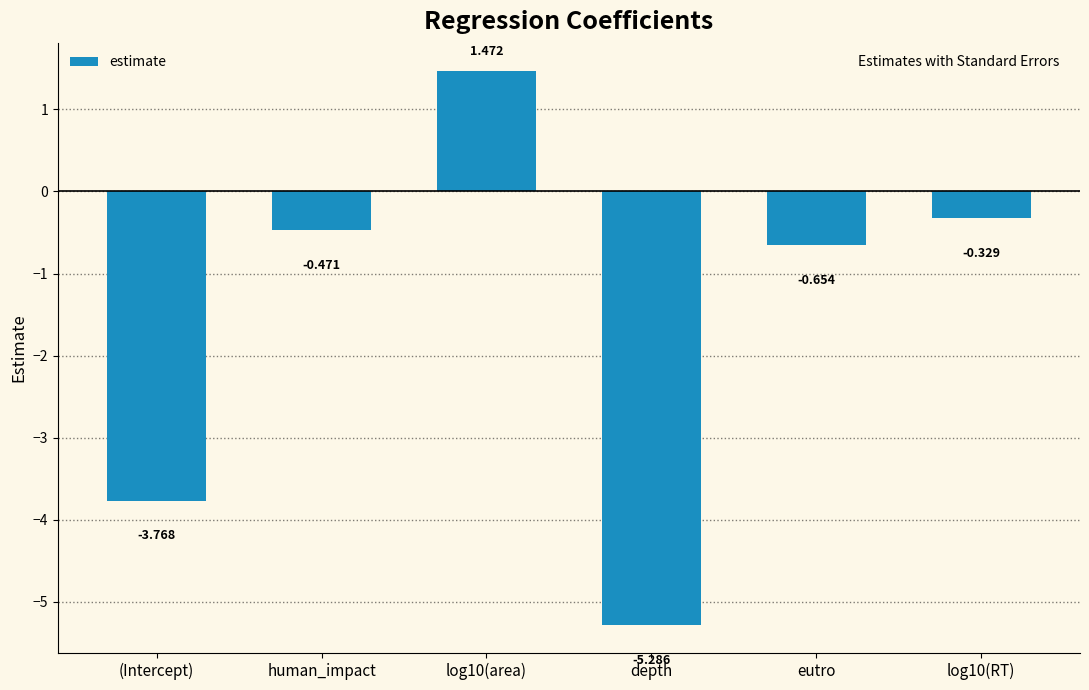

What is the smallest value displayed?

-5.3